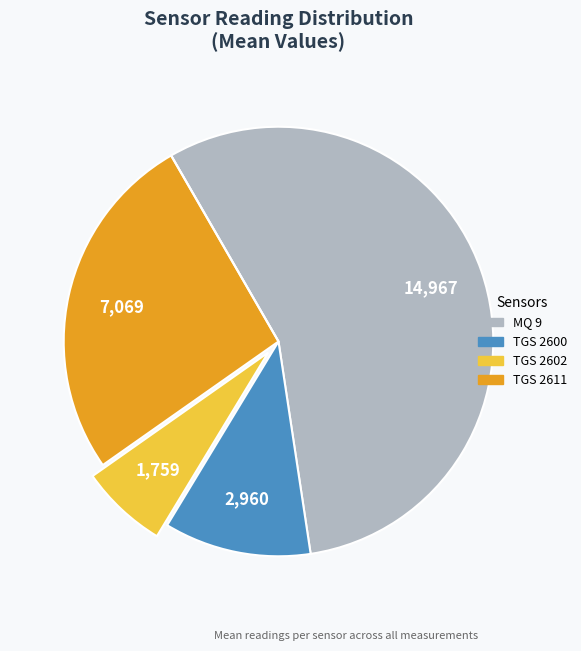

Is there any slice that represents more than half of the pie?

Yes